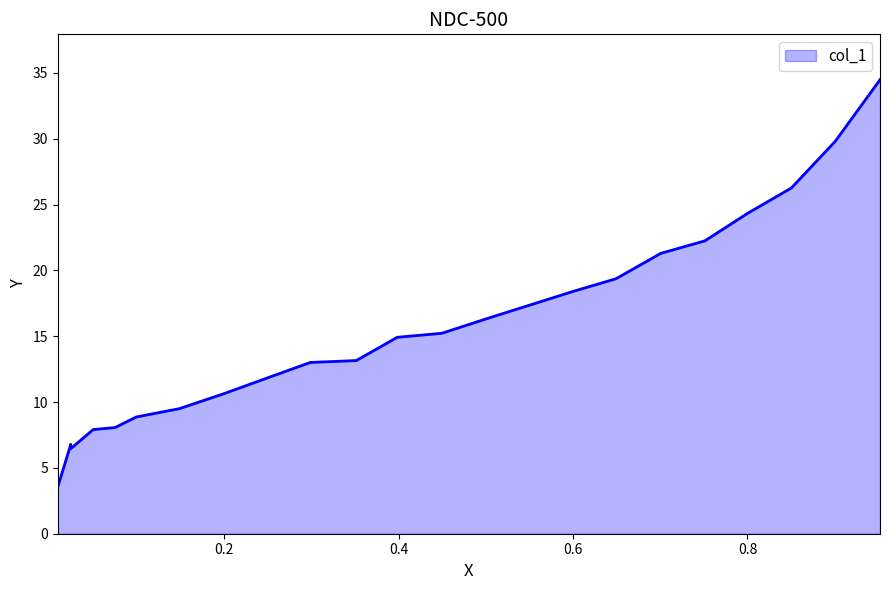

At which category does the chart reach its peak across all series?

0.952